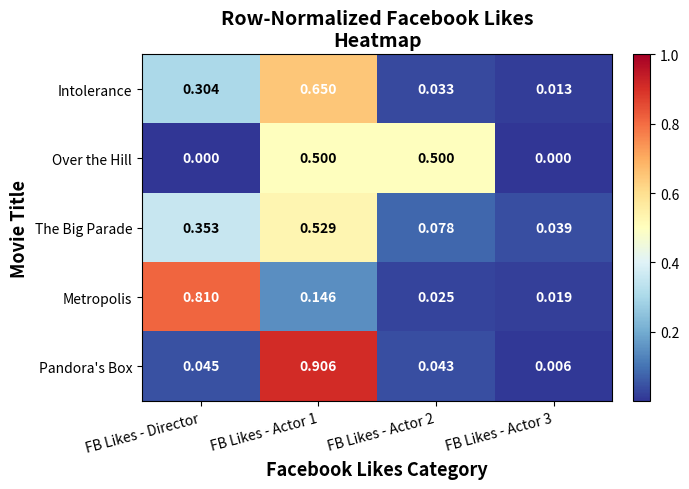

Which series has the widest spread of values?

Pandora's Box